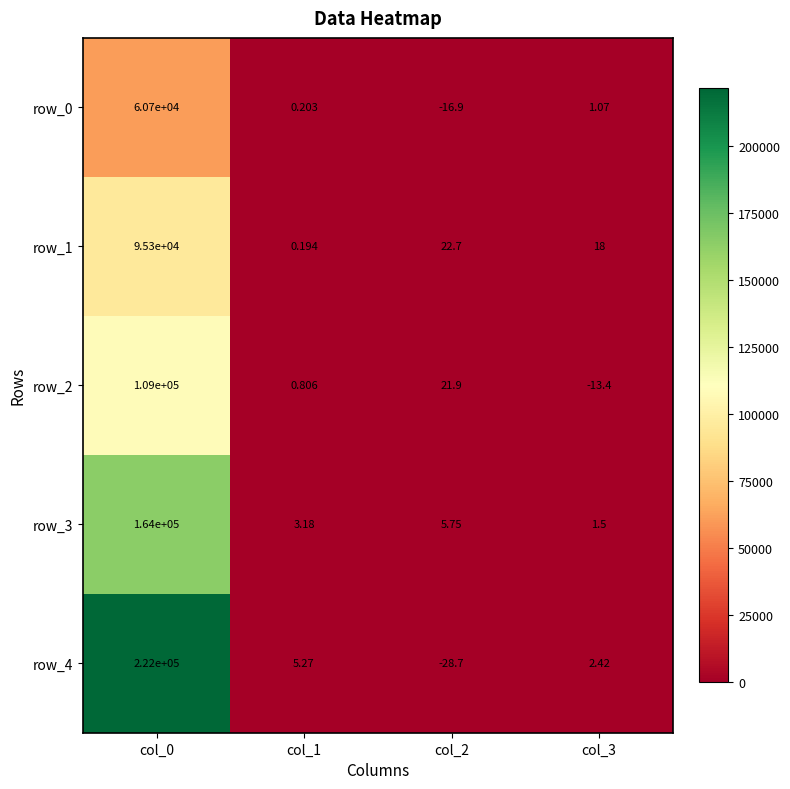

Is the value of row_3 at col_3 greater than the value of row_1 at col_0?

No